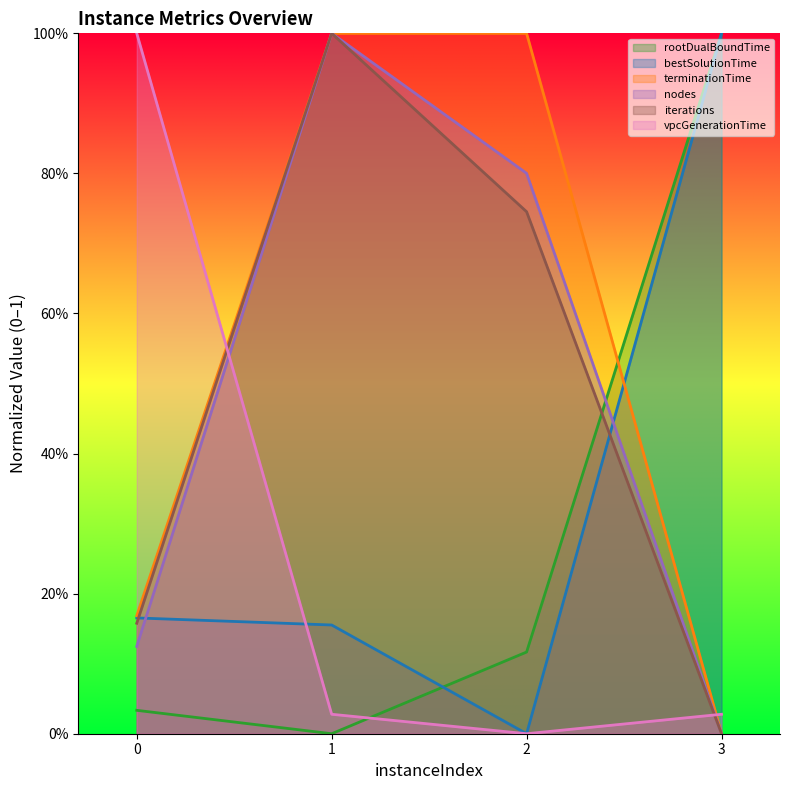

What is the difference between the highest and lowest values at 1?

1.0